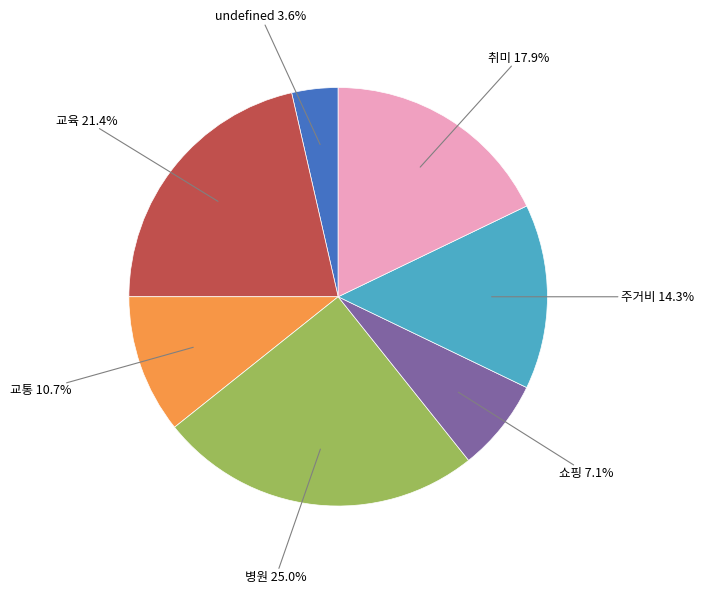

Does any single category account for the majority?

No